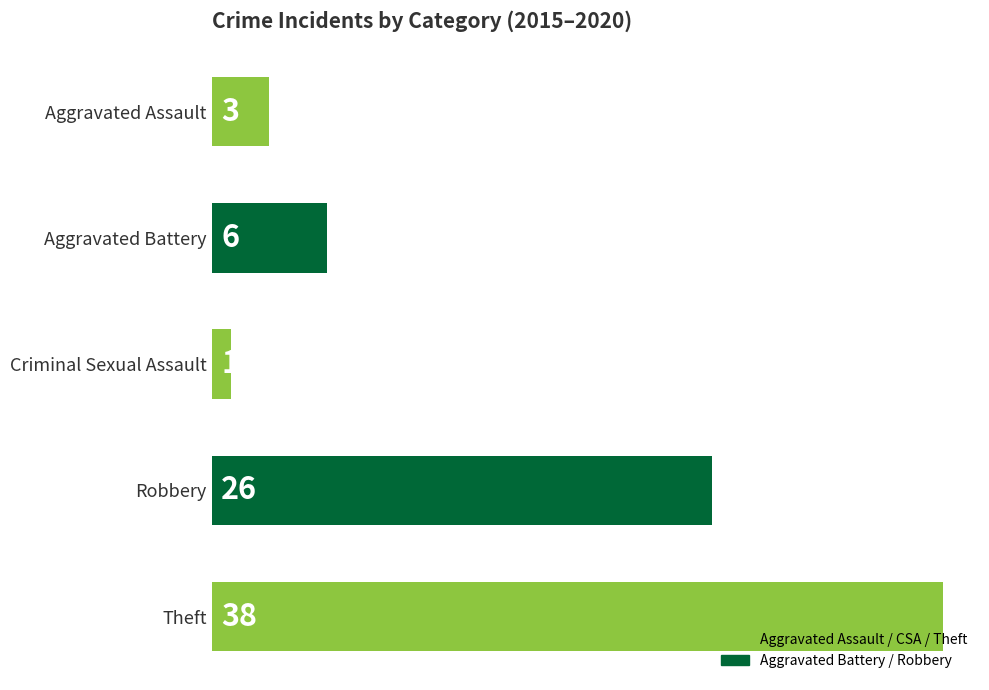

What is the sum of all values?

74